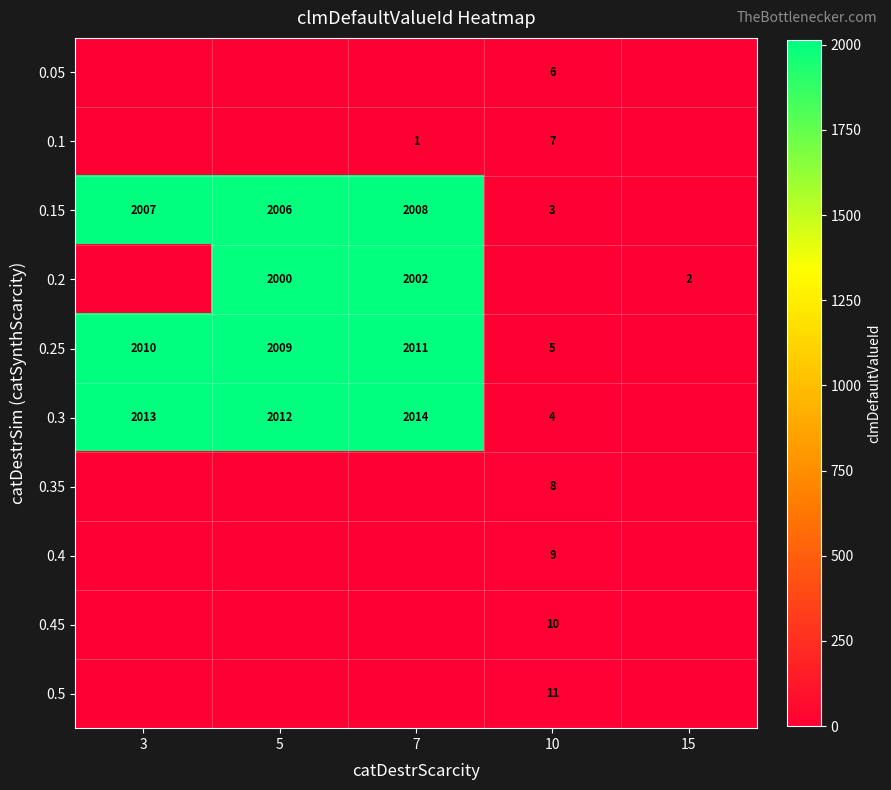

What is the spread (max minus min) of values at 7?

2014